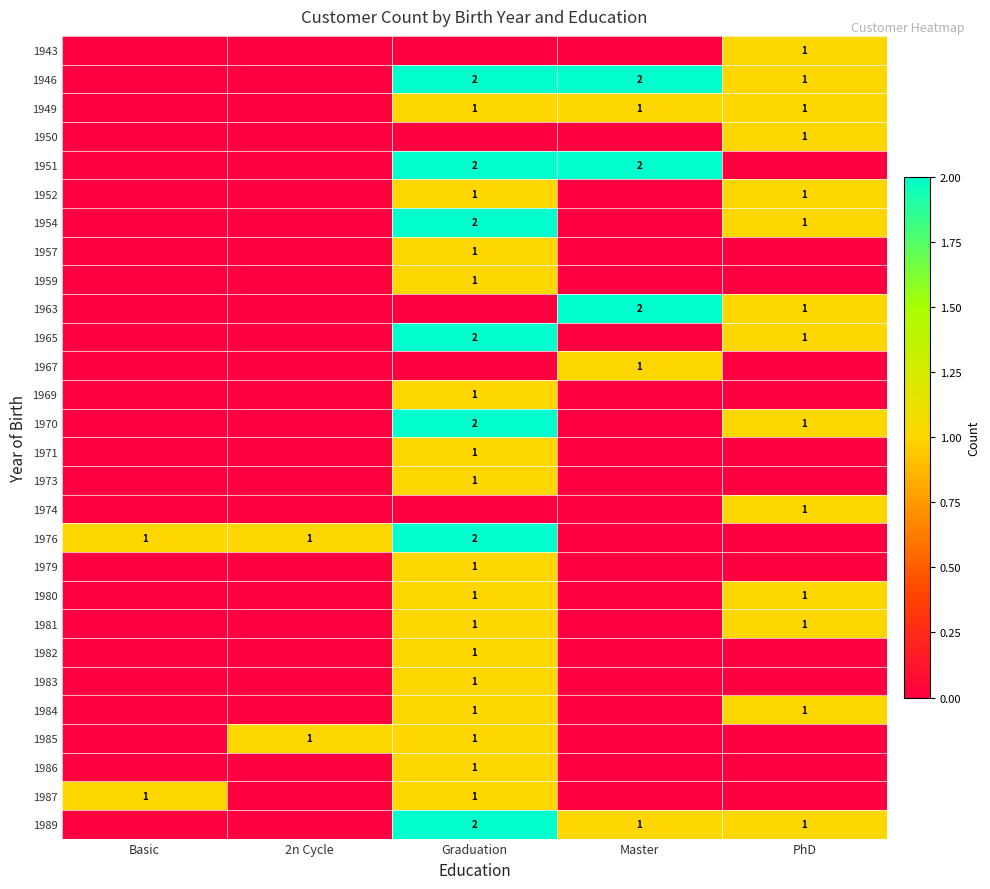

The 1983 series shows 1 at Graduation. True or false?

True